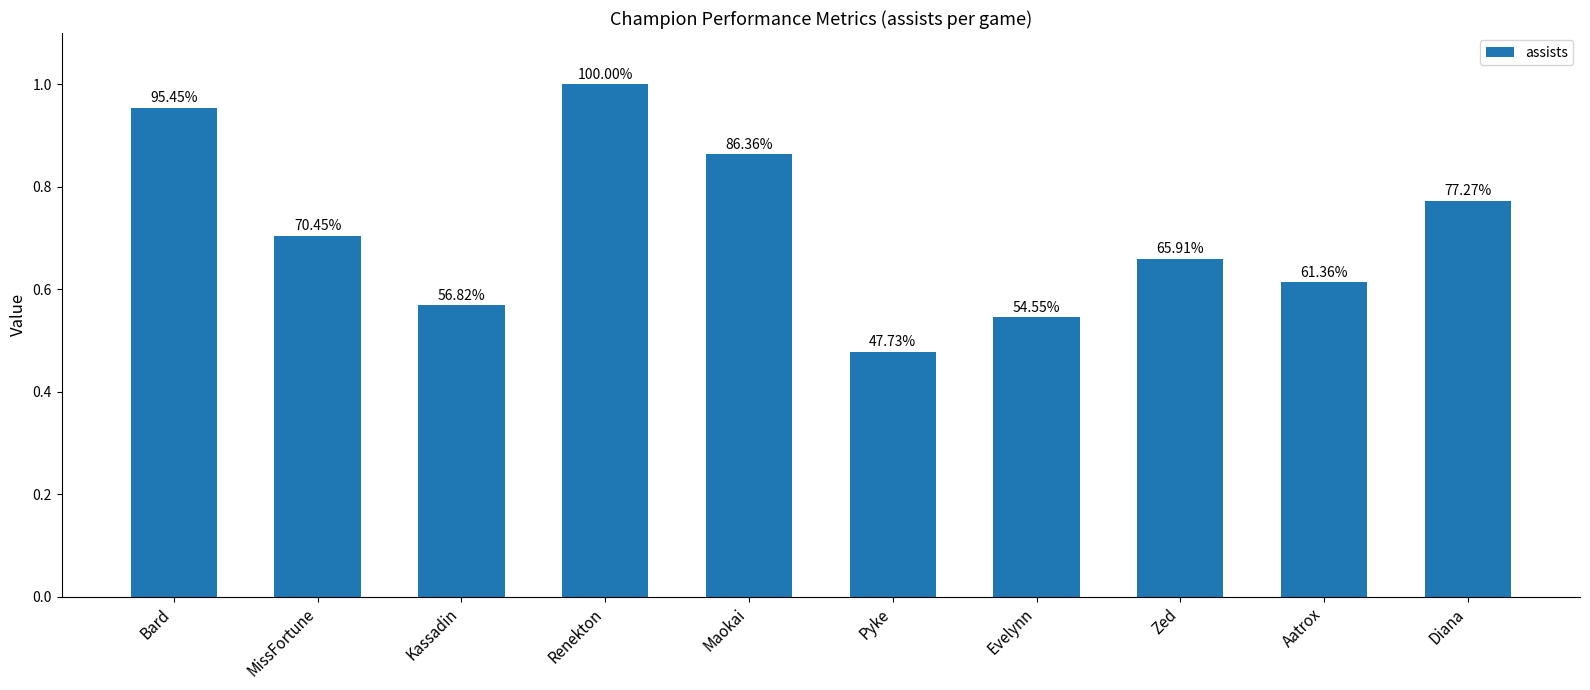

Which has a higher value, Evelynn or Bard?

Bard